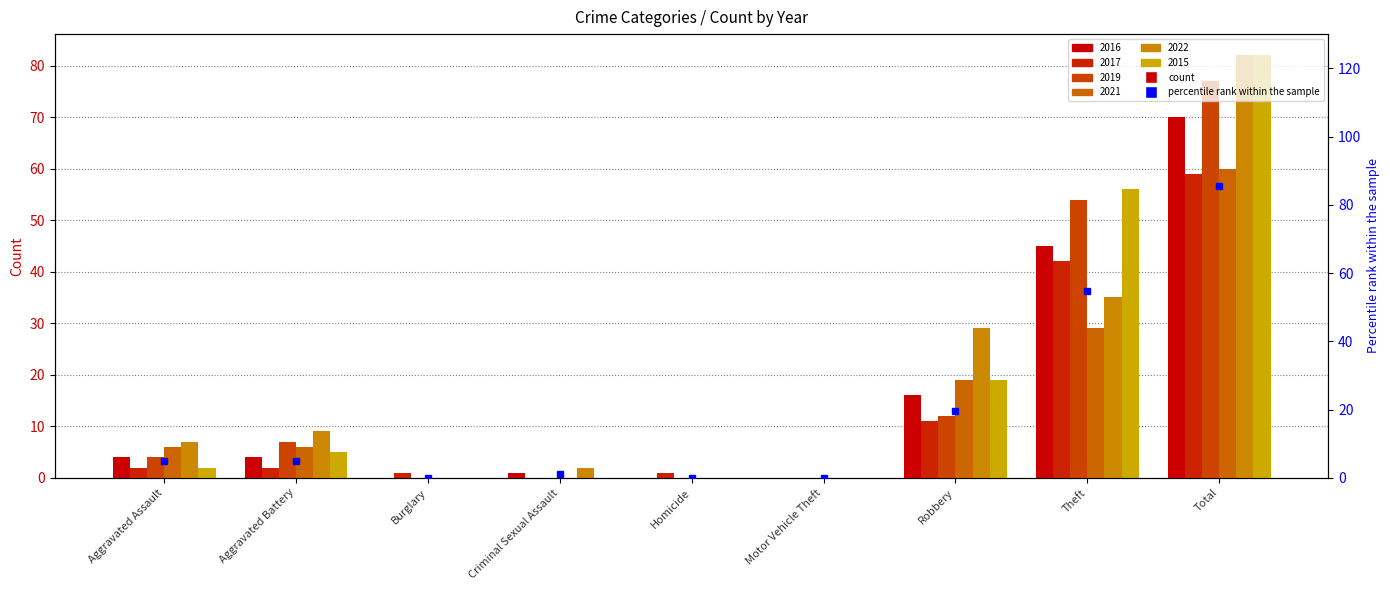

Which label corresponds to the largest value in the chart?

Total